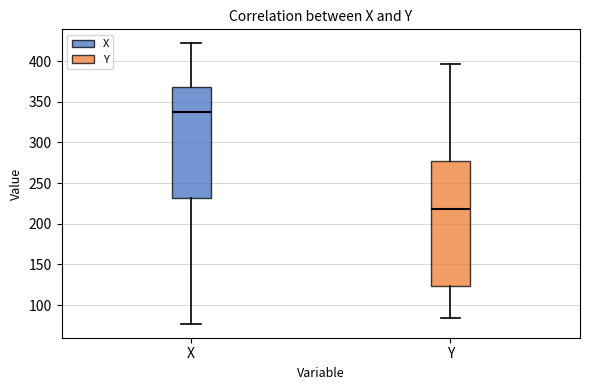

Comparing the boxes themselves (not the whiskers), which one is the tallest?

Y